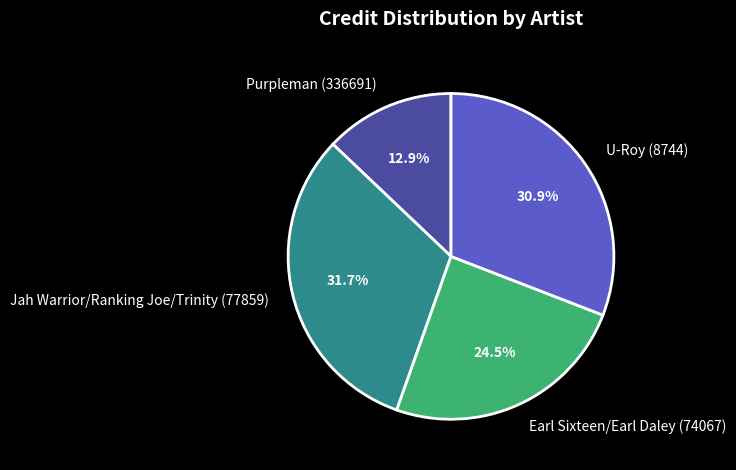

What percentage is the Purpleman (336691) slice, to the nearest percent?

13%